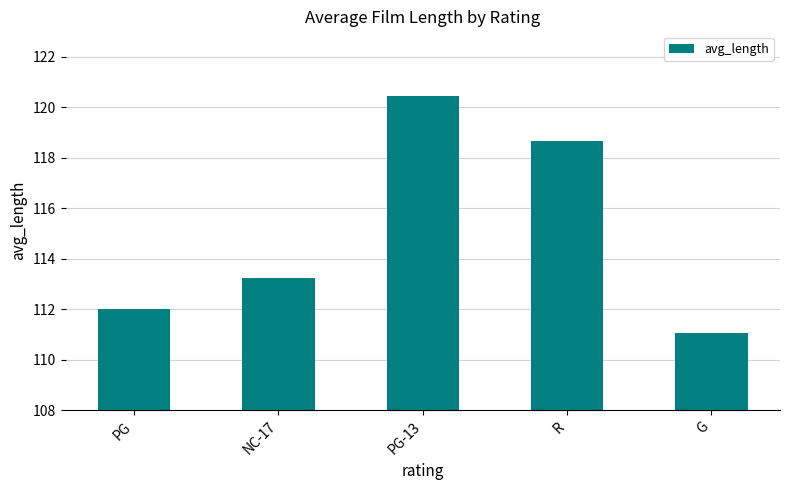

What is the value of the 1st bar from the left?

112.0